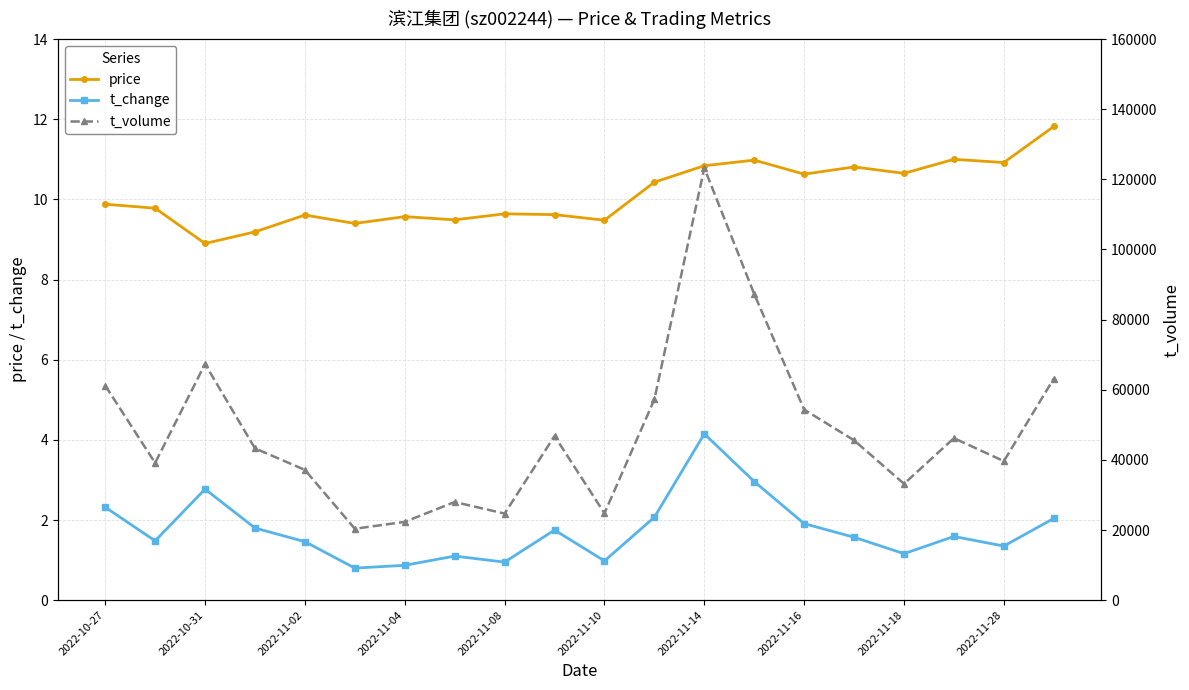

What is the highest value of the price series?

11.8